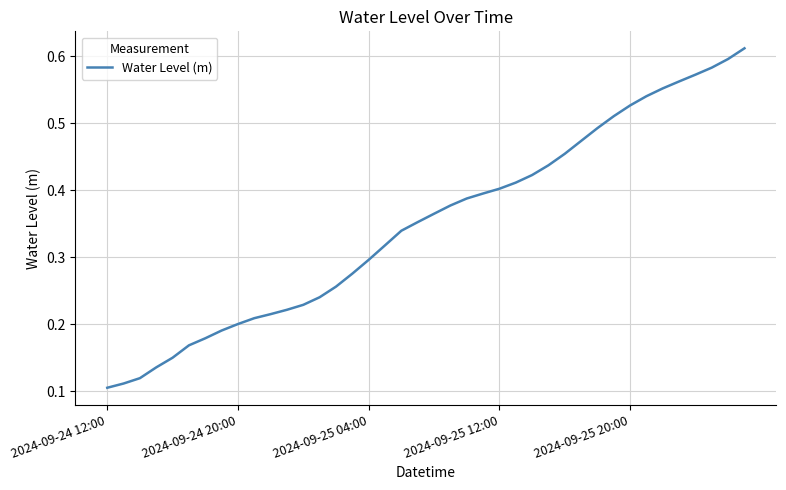

What is the minimum value shown in the chart?

0.1